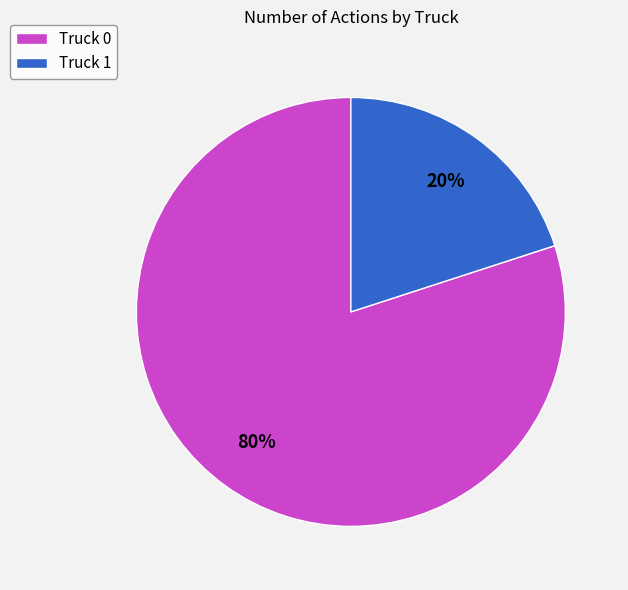

What percentage is the Truck 0 slice, to the nearest percent?

80%